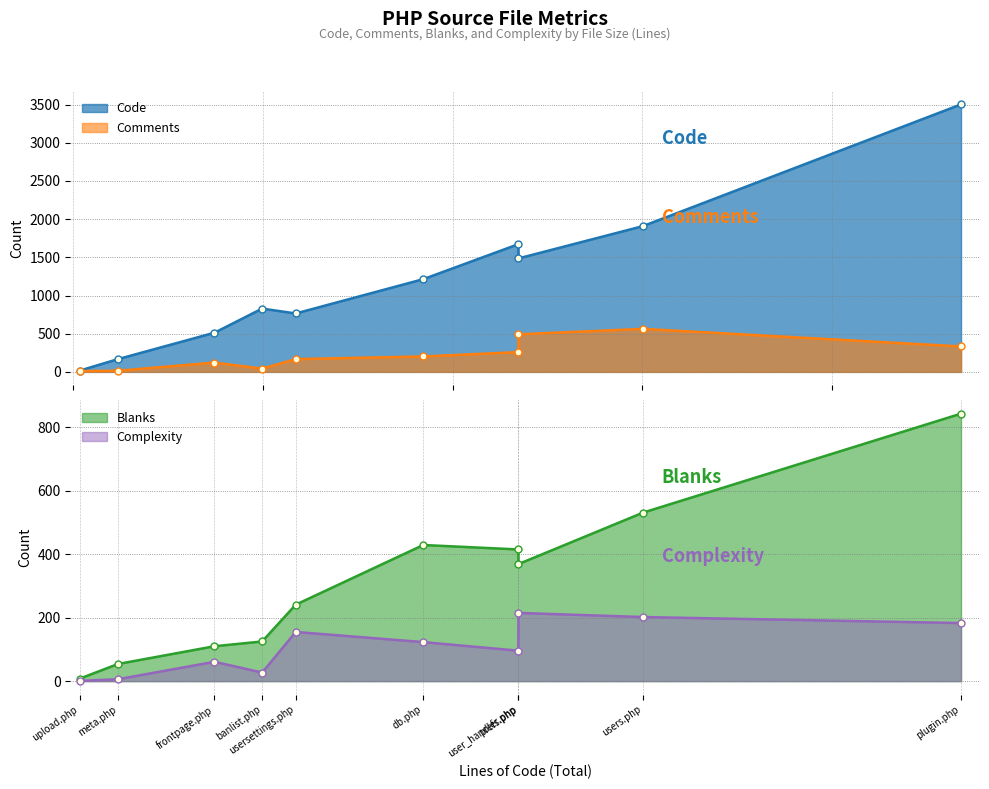

Between plugin.php and frontpage.php, which is larger?

plugin.php